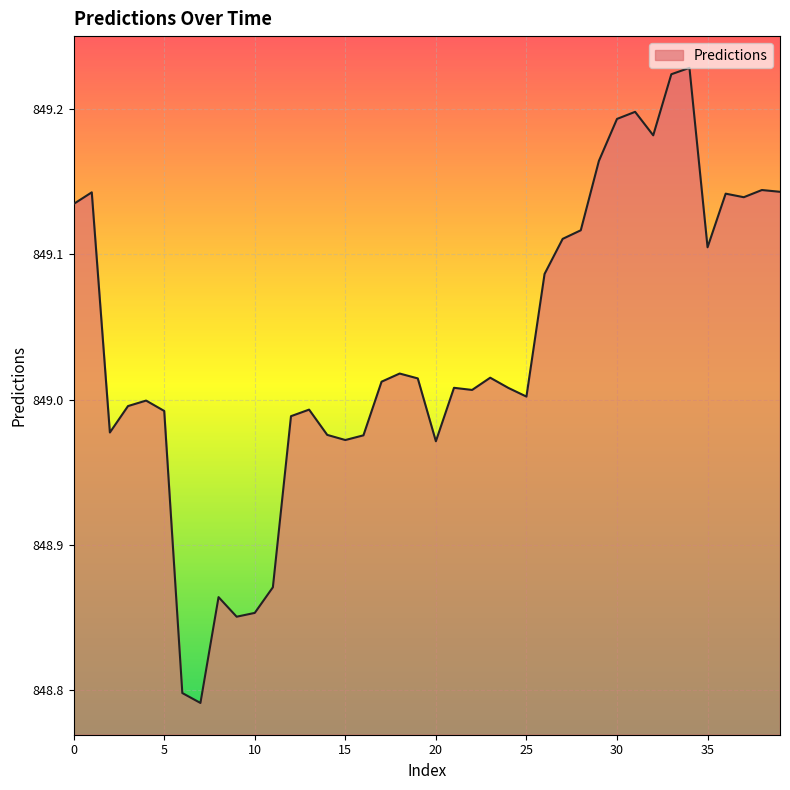

What is the difference between the maximum and minimum values?

0.4